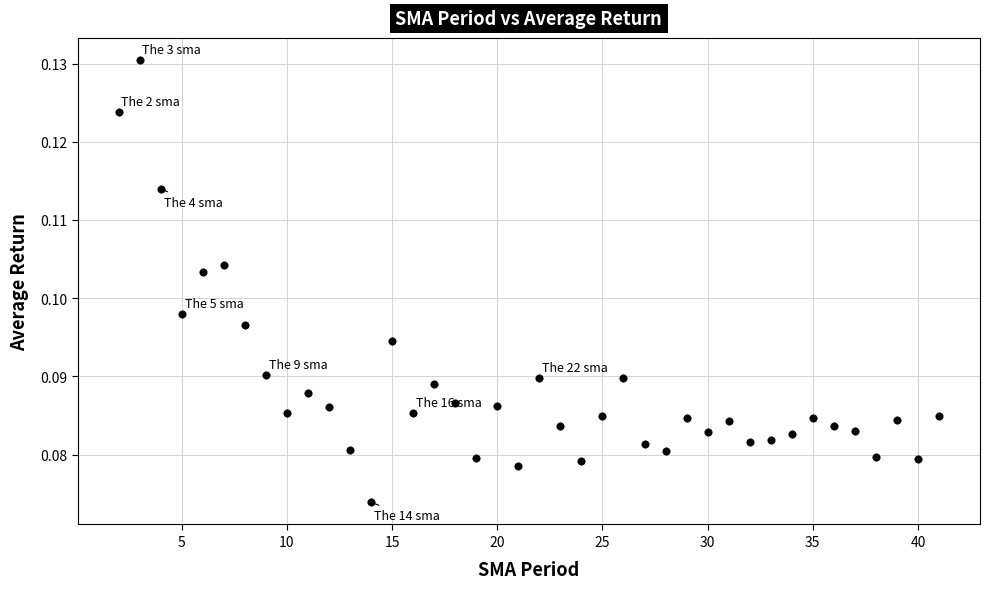

What is the range of X values (max minus min)?

39.0